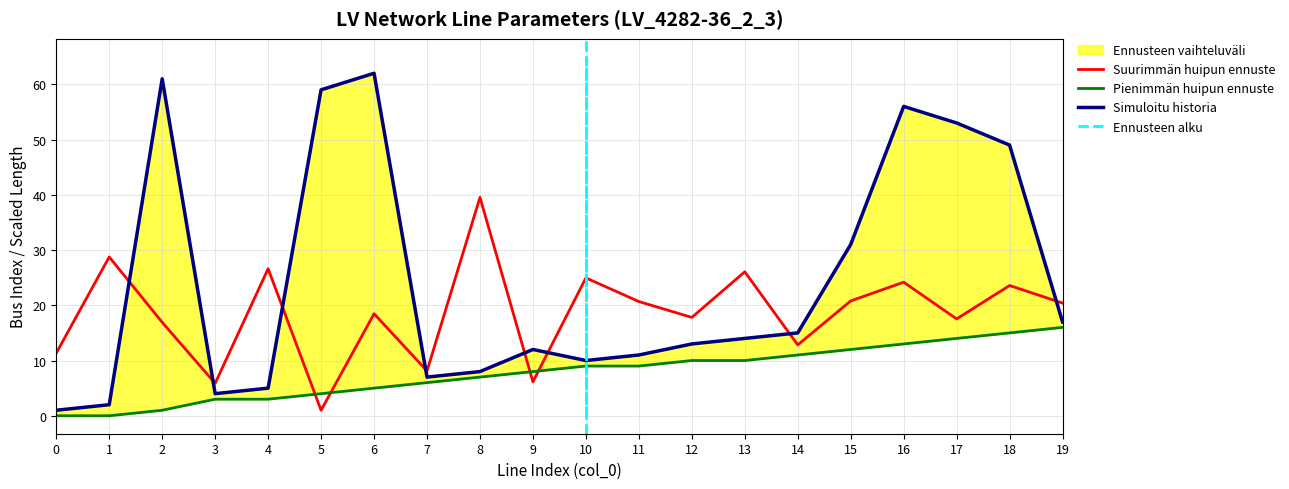

What is the difference between the maximum and minimum values in the length_km series?

38.5